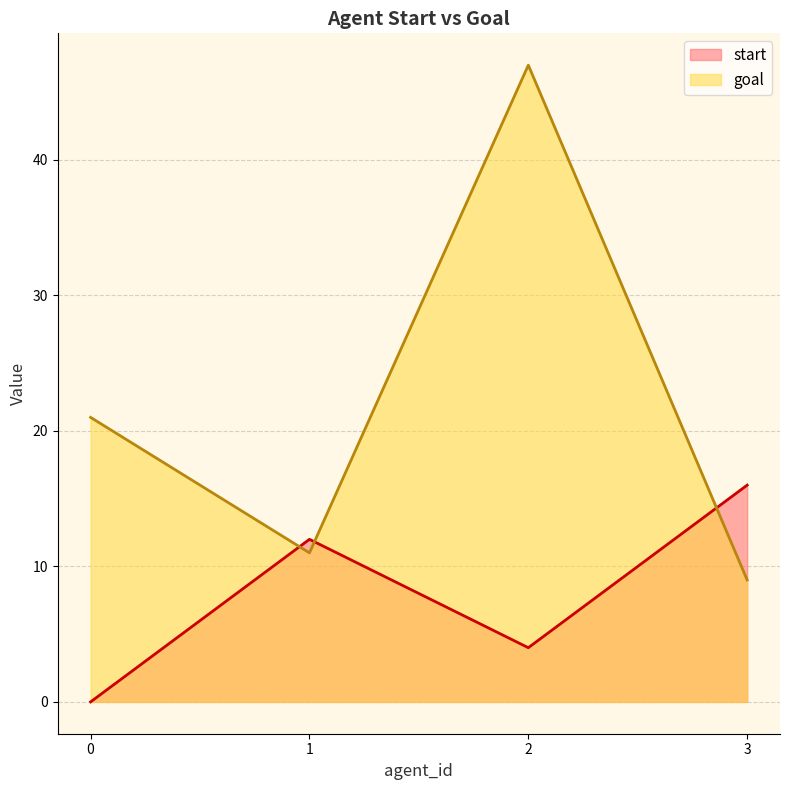

What is the minimum value for goal?

9